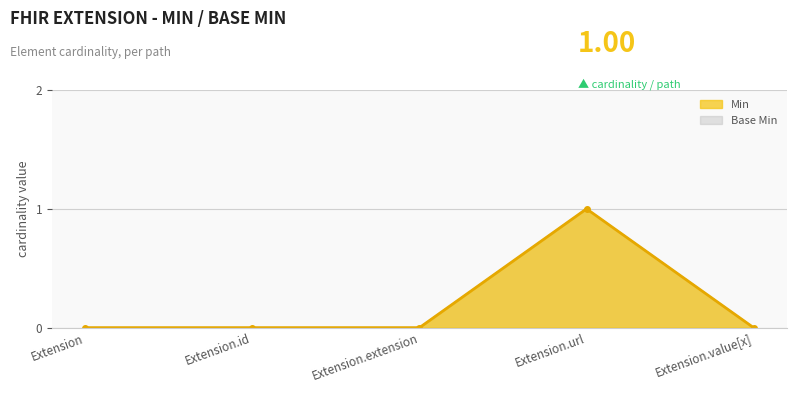

Is it true that Base Min equals 1 at Extension.url?

True